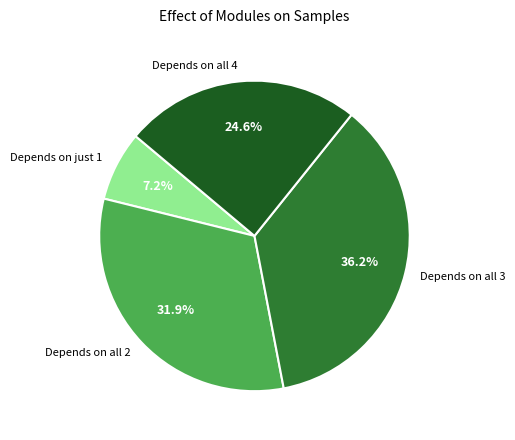

Is there any slice that represents more than half of the pie?

No